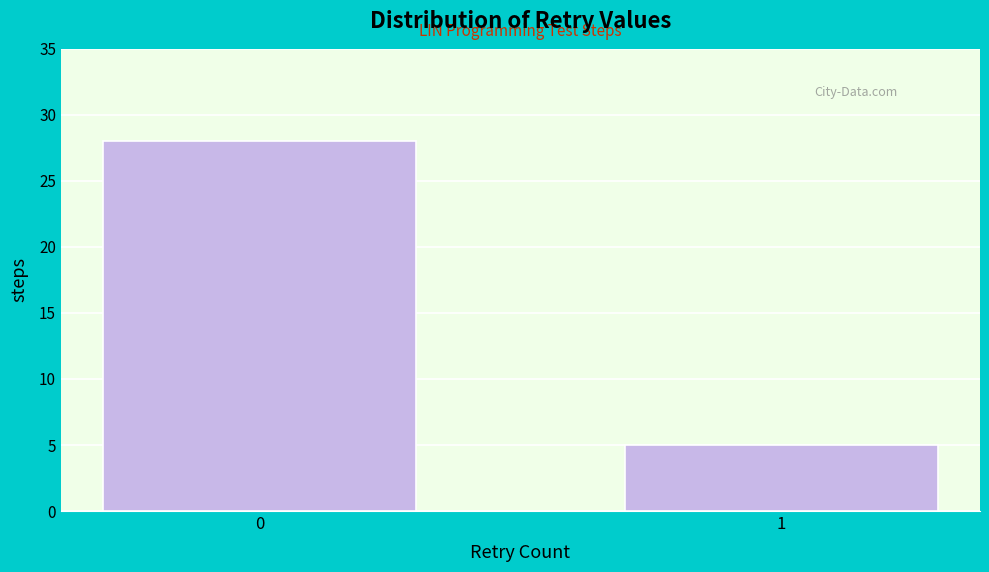

Reading right to left, transcribe all the data shown in this chart.

5	28